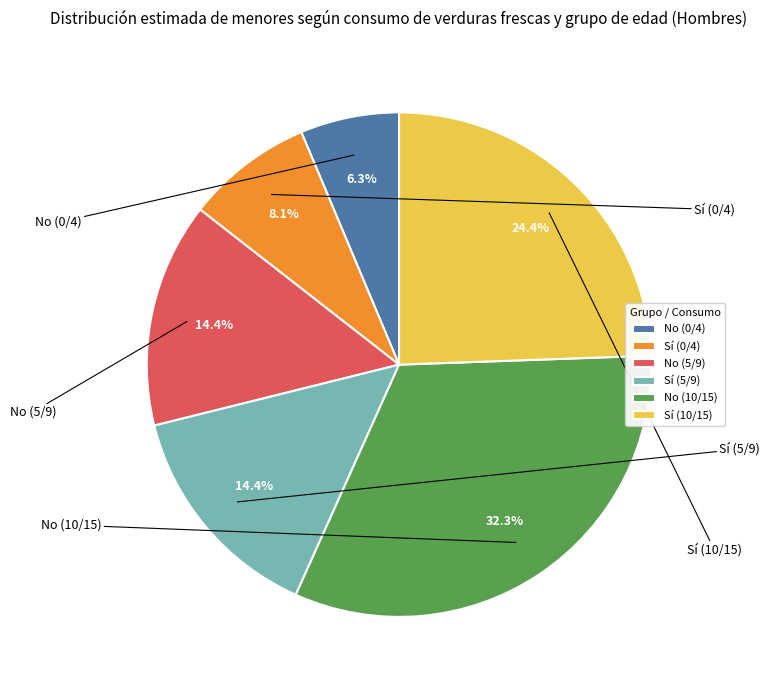

Between No (10/15) and Sí (0/4), which is larger?

No (10/15)